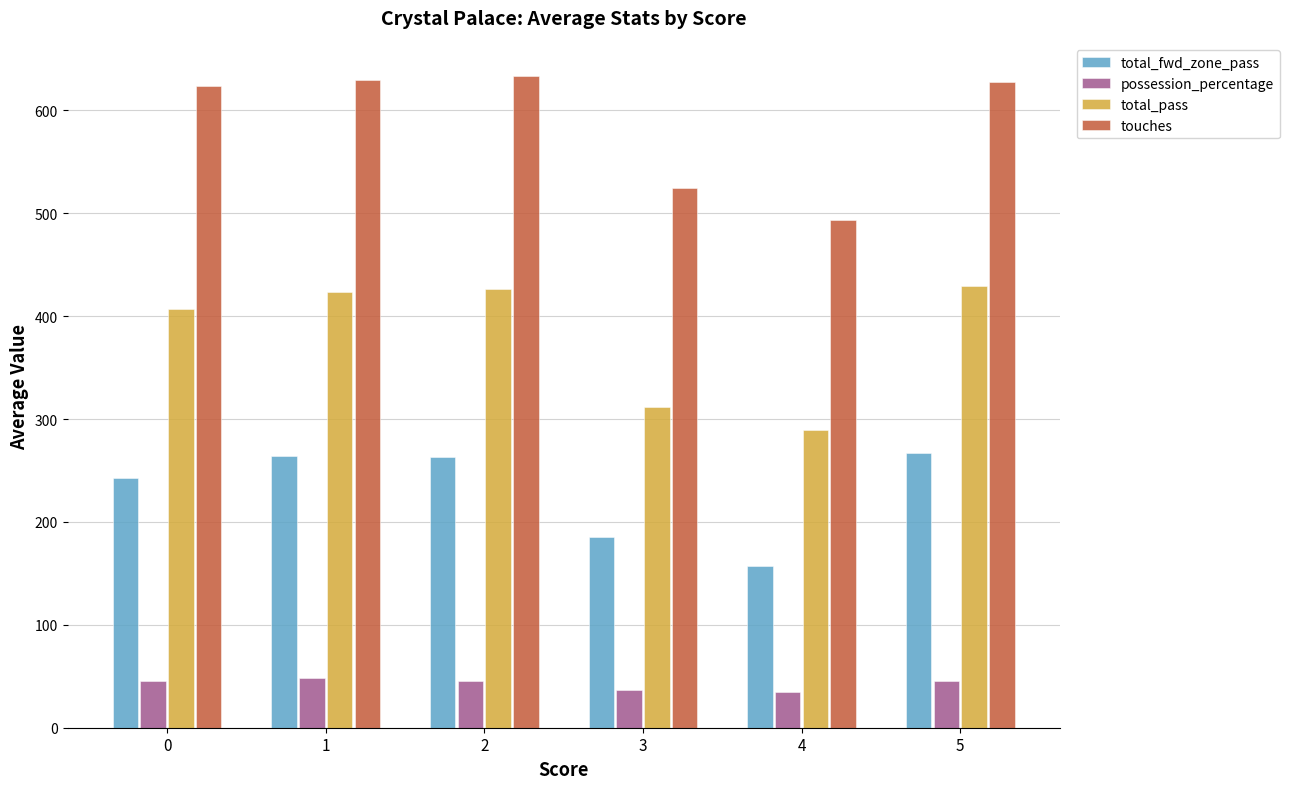

List the series in order of their peak value, lowest first.

possession_percentage, total_fwd_zone_pass, total_pass, touches